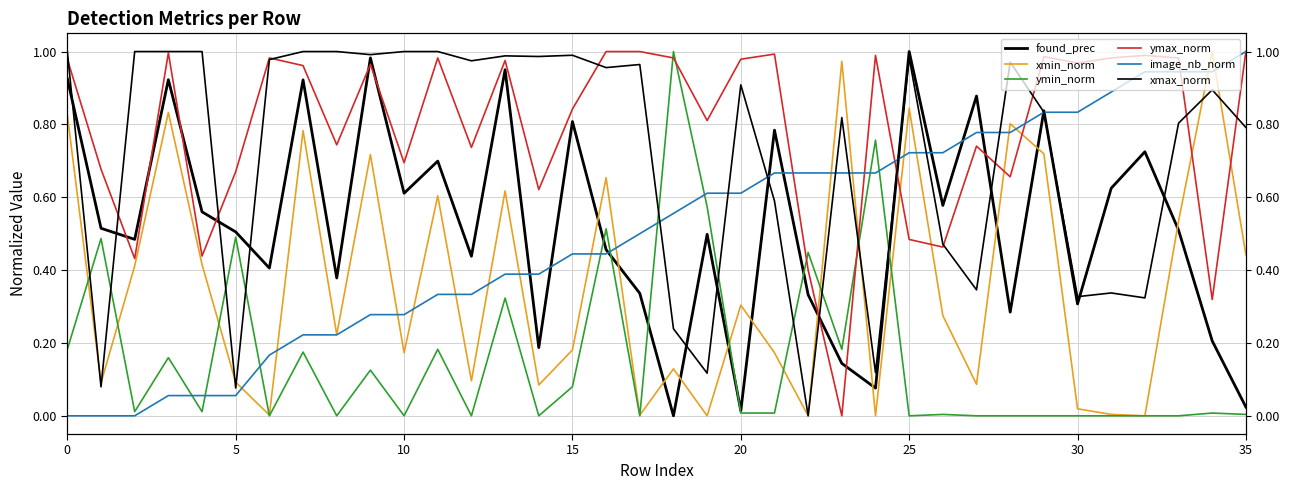

What is the value of the ymax_norm point at the 10th from the left?

1.0